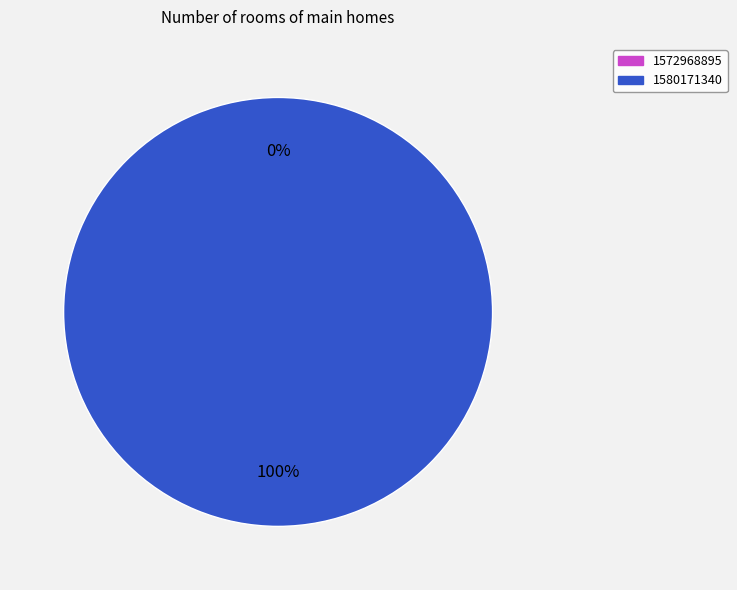

Between 1572968895 and 1580171340, which is larger?

1580171340